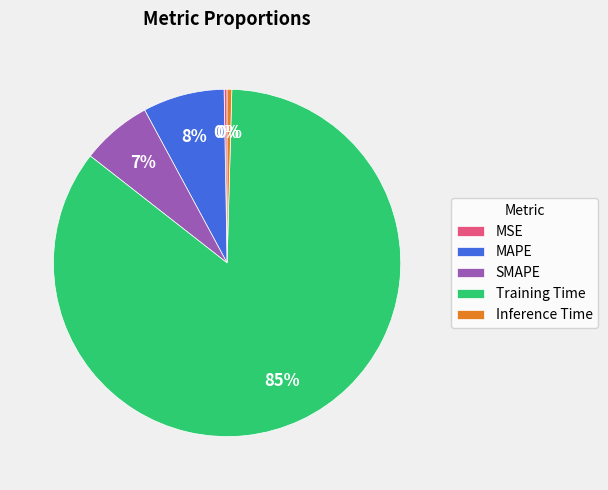

What is the majority slice?

Training Time